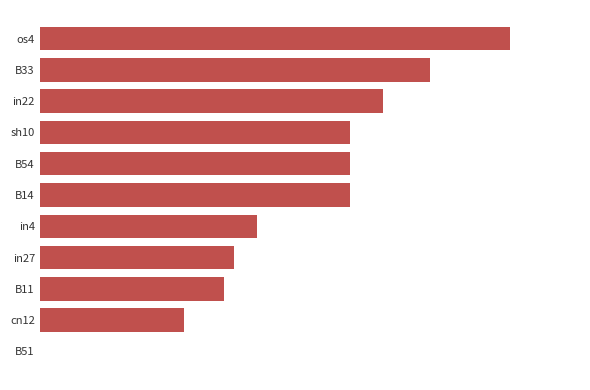

Count the values in the range 0 to 1.

11